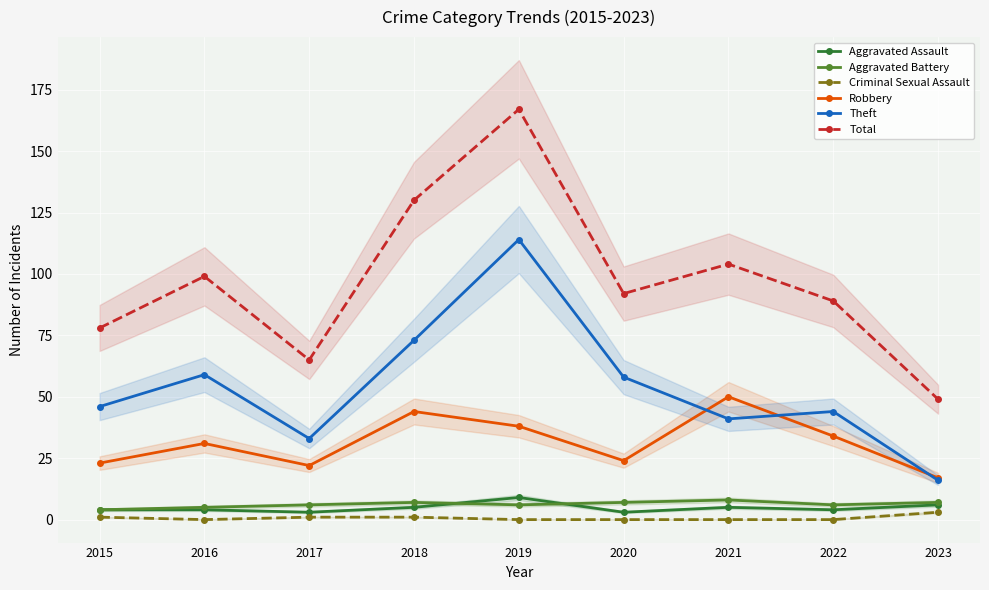

What are all the series names shown in the legend?

Aggravated Assault, Aggravated Battery, Criminal Sexual Assault, Robbery, Theft, Total